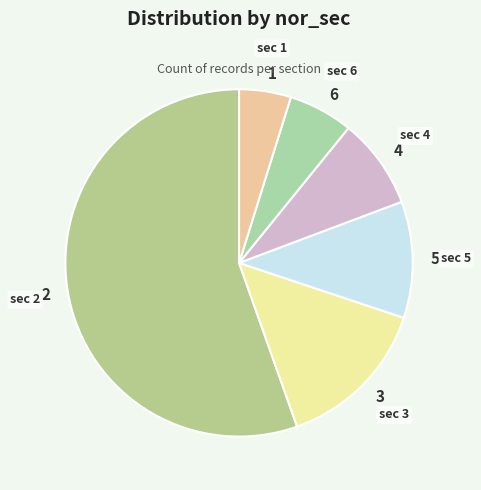

What is the ratio of the value at 4 to the value at 6?

1.4